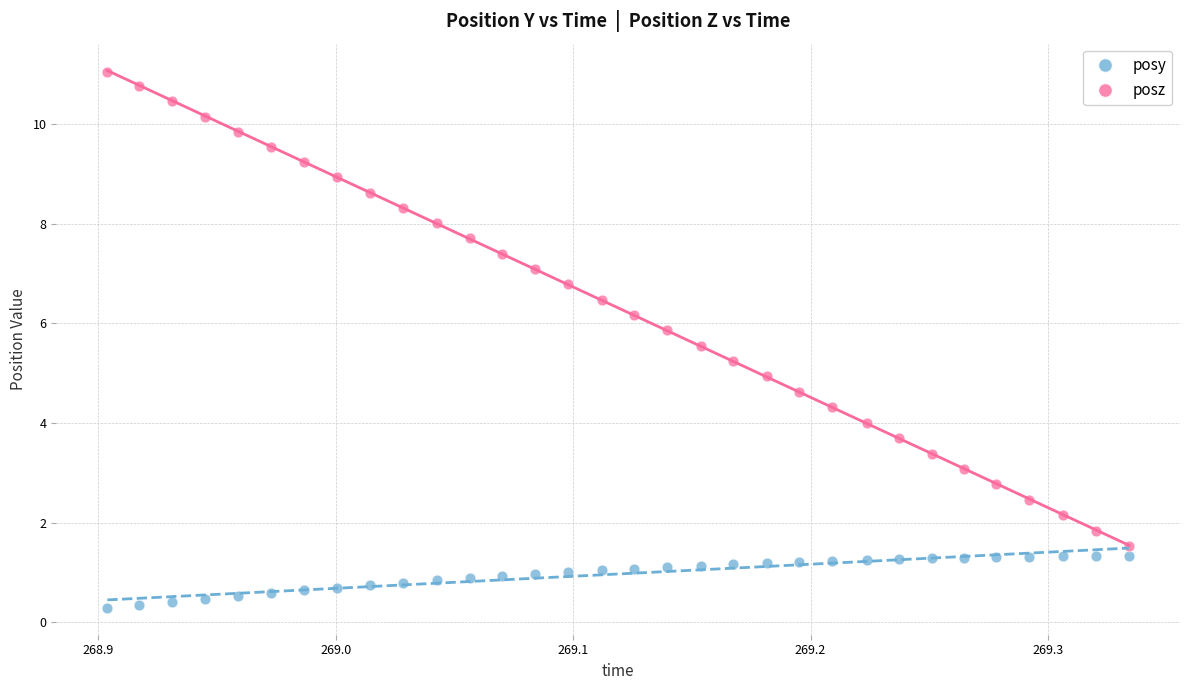

What is the X range (max minus min) for the scatter plot?

0.4